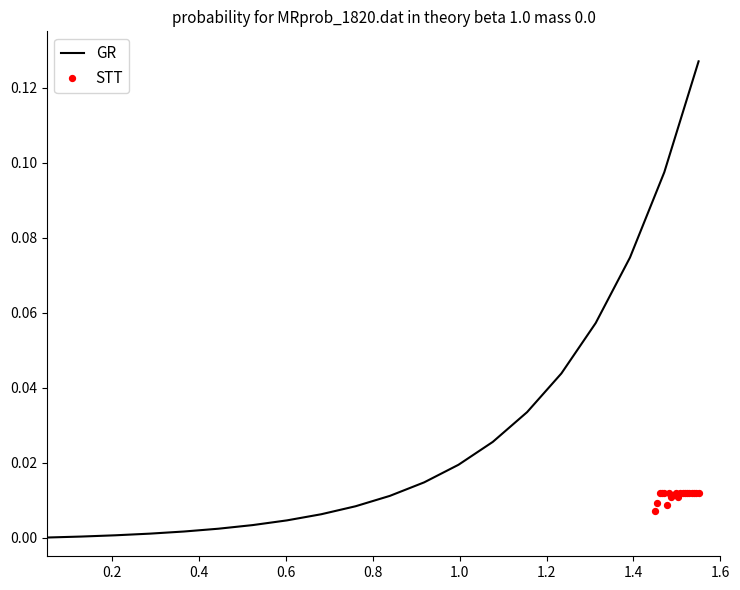

Which series reaches the minimum Y coordinate?

GR